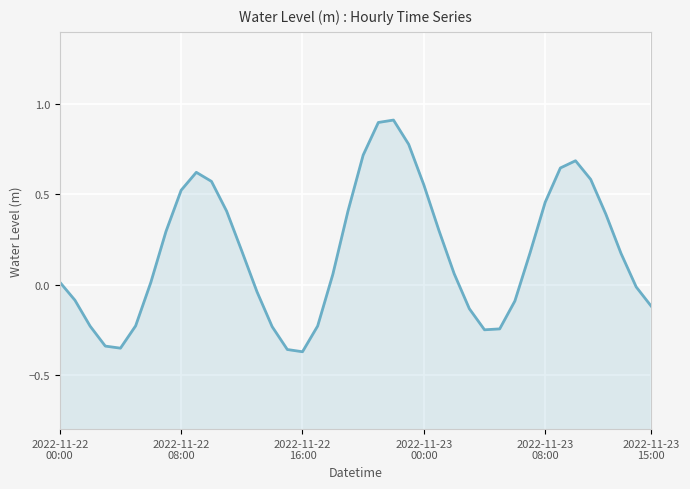

Is it true that the value at 23 is 0.4?

False